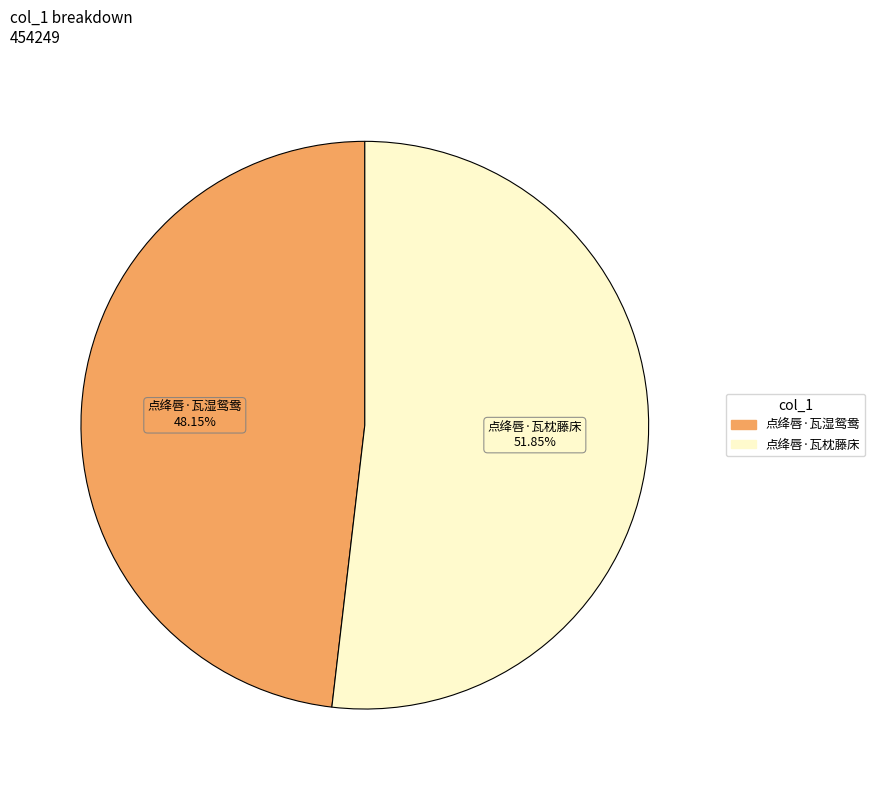

Count the number of slices in the pie.

2